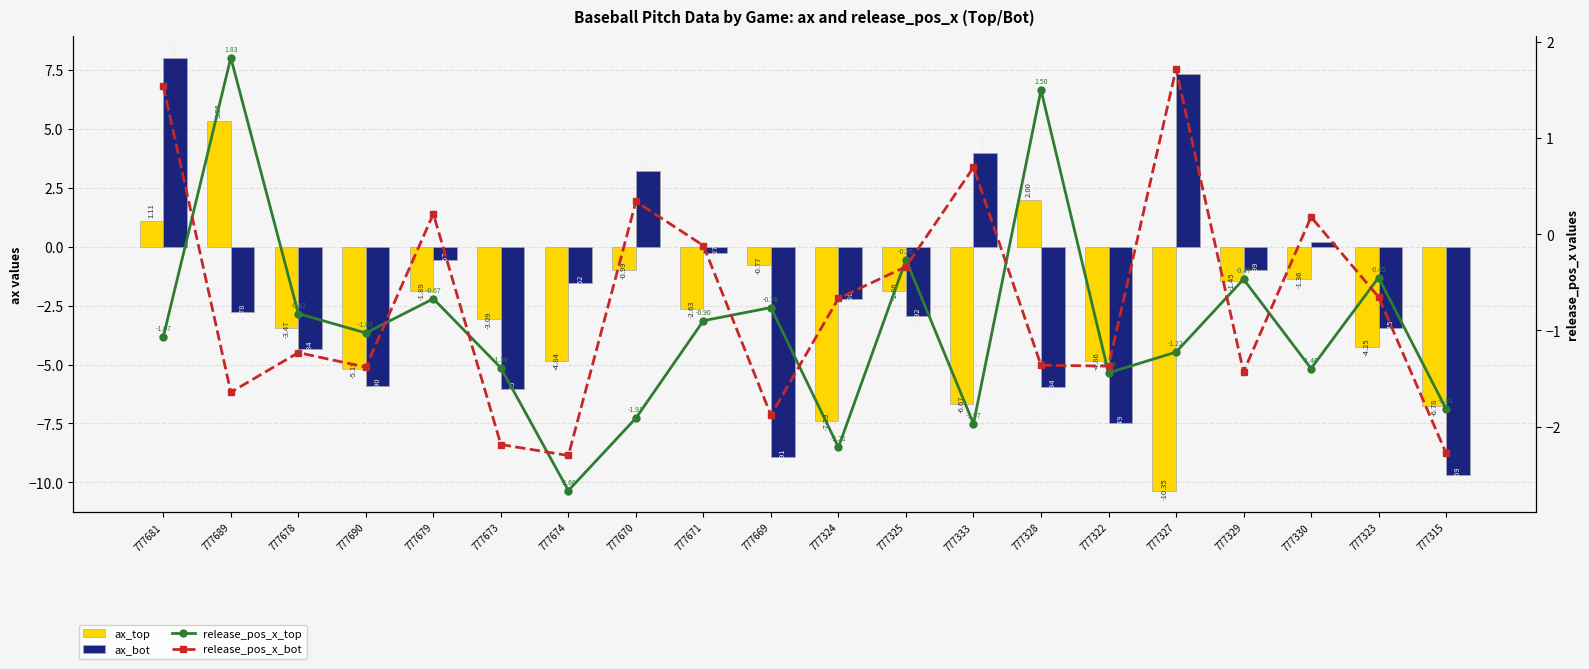

Rank the series by their maximum value, from highest to lowest.

ax_bot, ax_top, release_pos_x_top, release_pos_x_bot